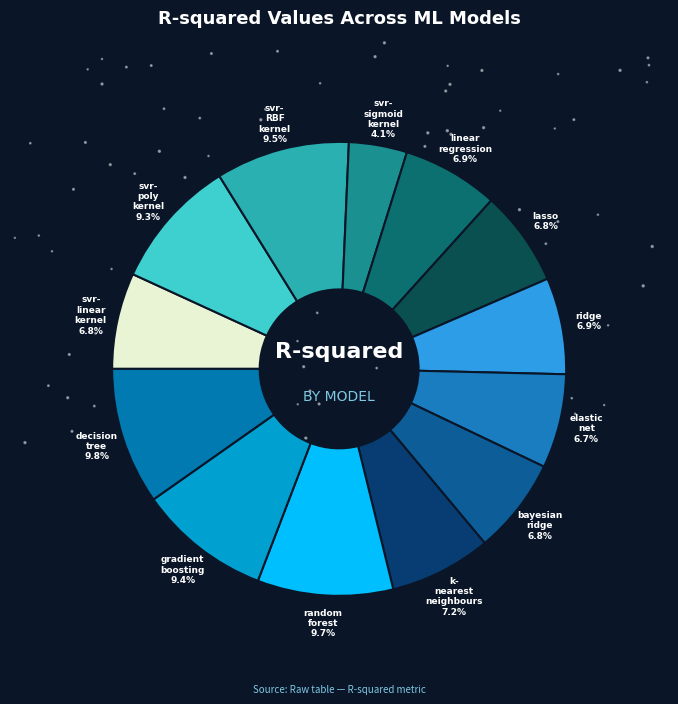

How many slices are in this pie chart?

13